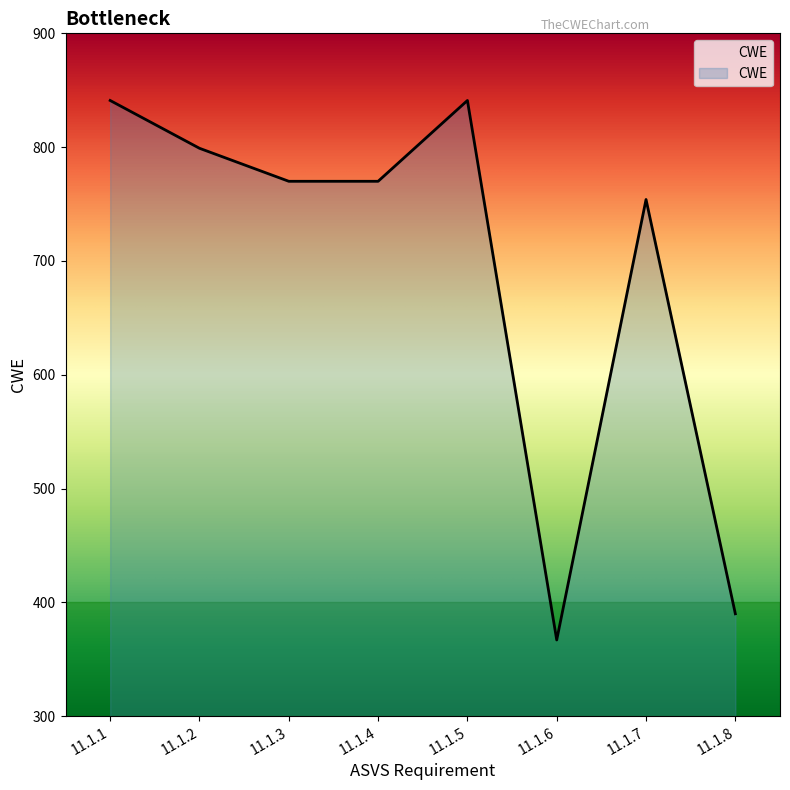

Reading left to right, extract all data points from this chart.

841	799	770	770	841	367	754	390